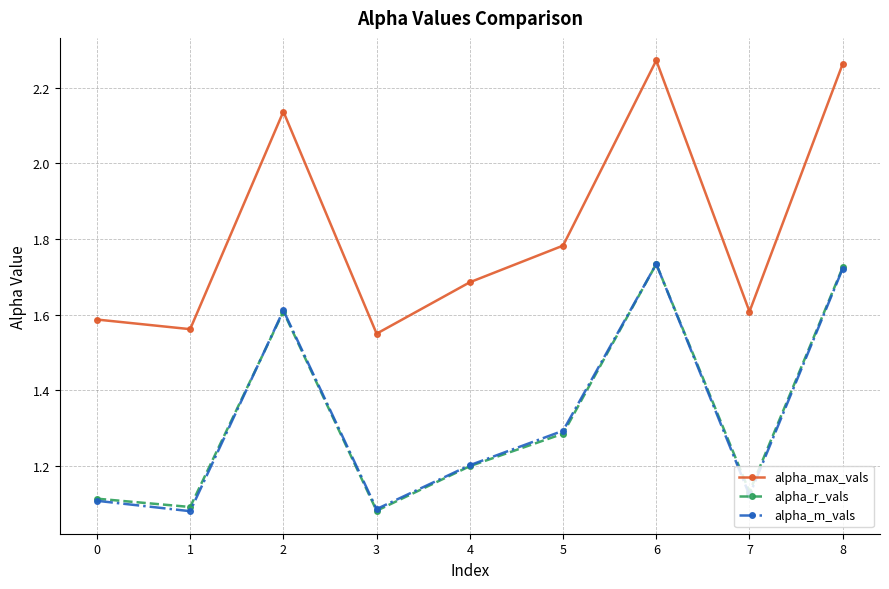

Which series has the largest range (max minus min)?

alpha_max_vals